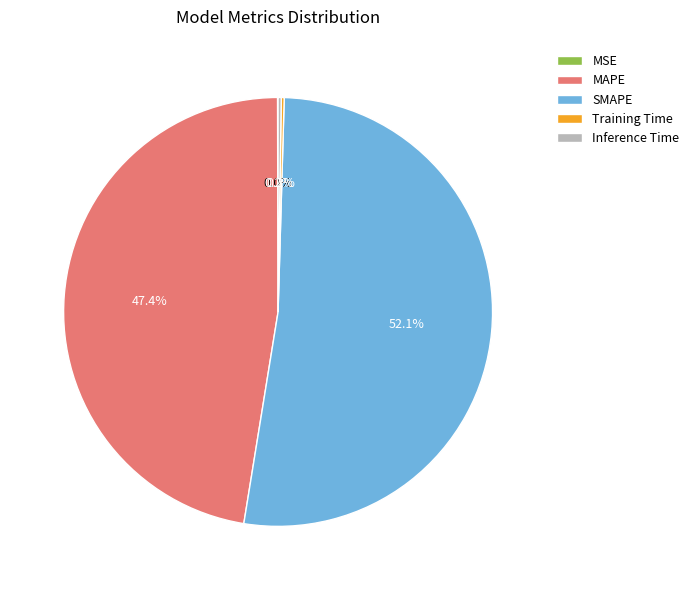

Which slice is the largest?

SMAPE